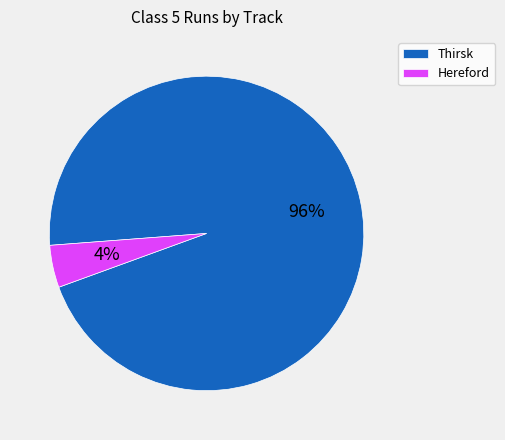

Is the sum of Thirsk and Hereford greater than half?

Yes